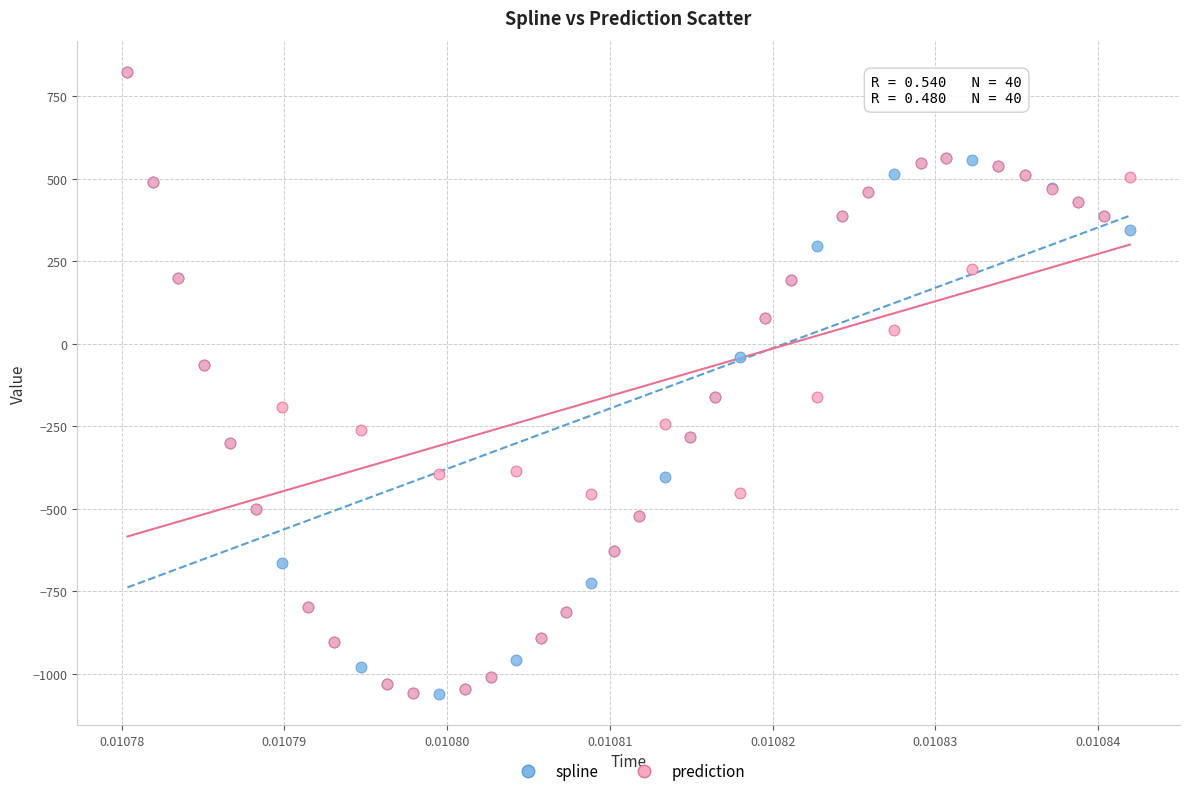

Which series has the widest spread of Y values?

spline